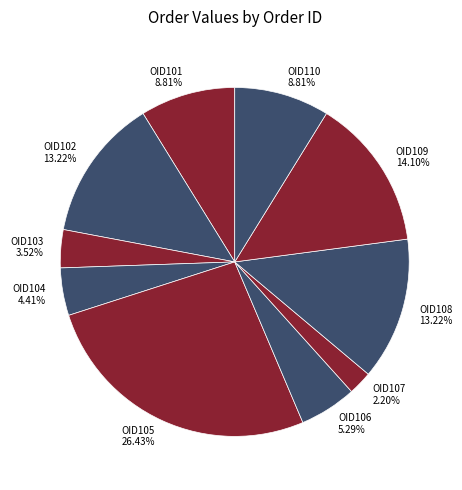

Which has a higher value, OID105 26.43% or OID102 13.22%?

OID105 26.43%